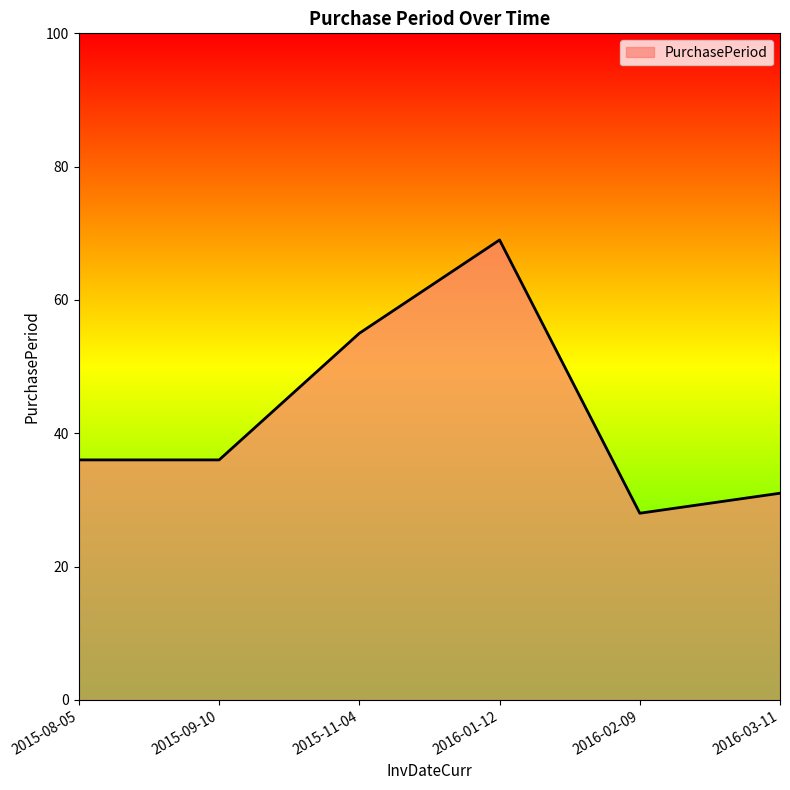

Which has a higher value, 2016-02-09 or 2016-01-12?

2016-01-12